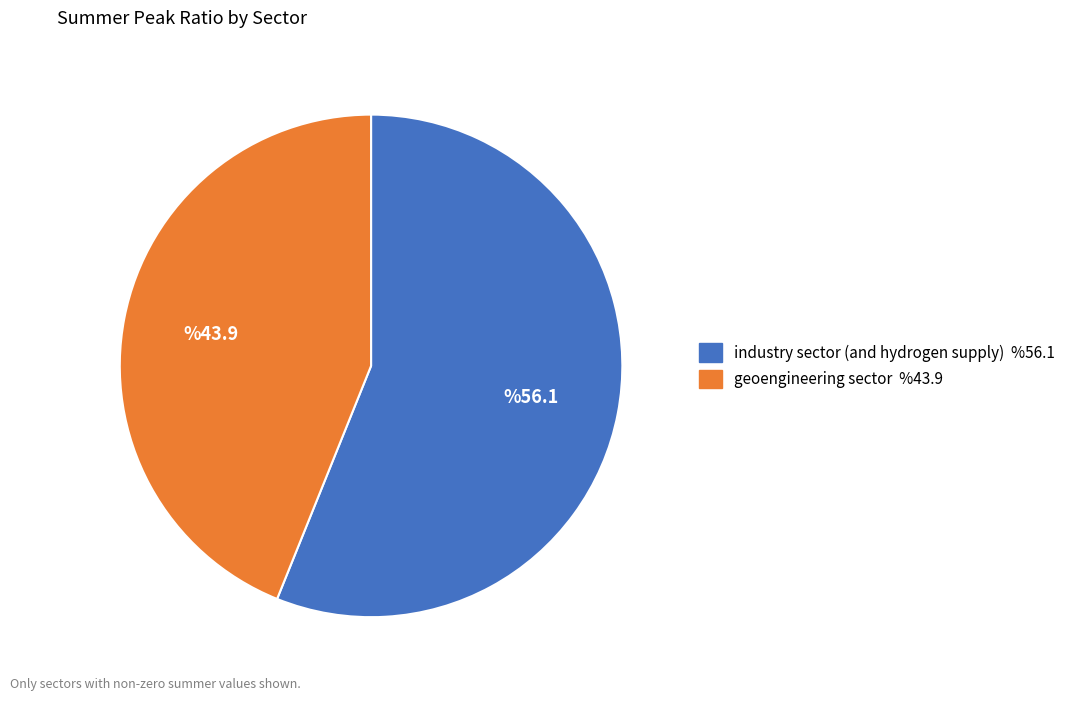

Which slice is the smallest?

geoengineering sector